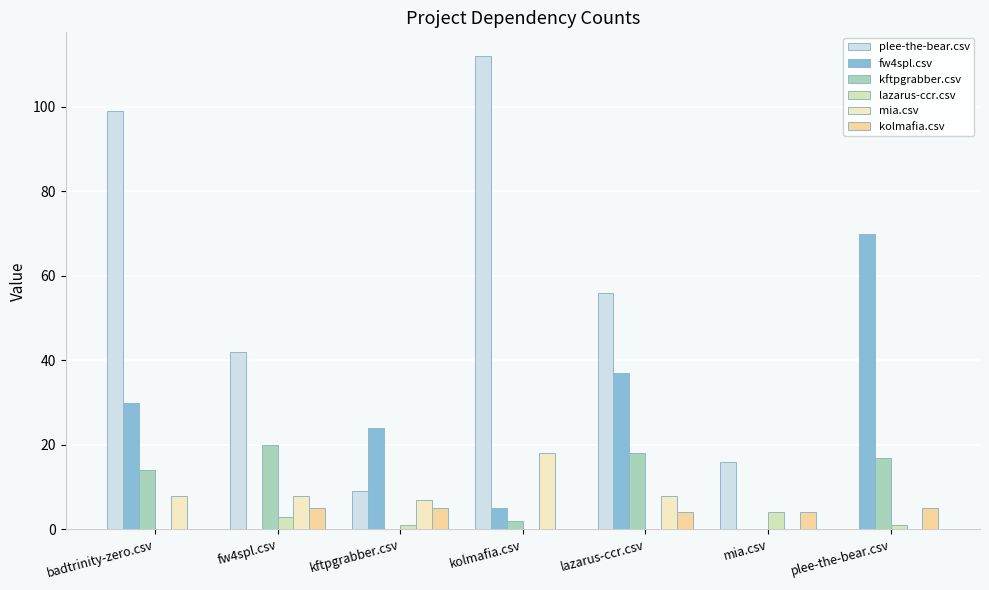

What is the value of the kolmafia.csv bar at the 6th from the left?

4